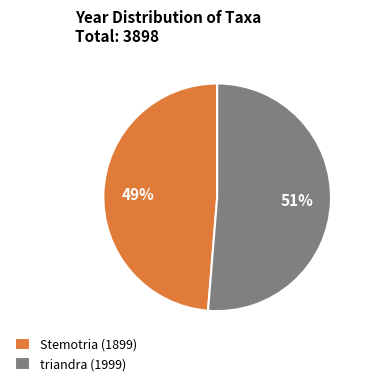

Between triandra (1999) and Stemotria (1899), which is larger?

triandra (1999)